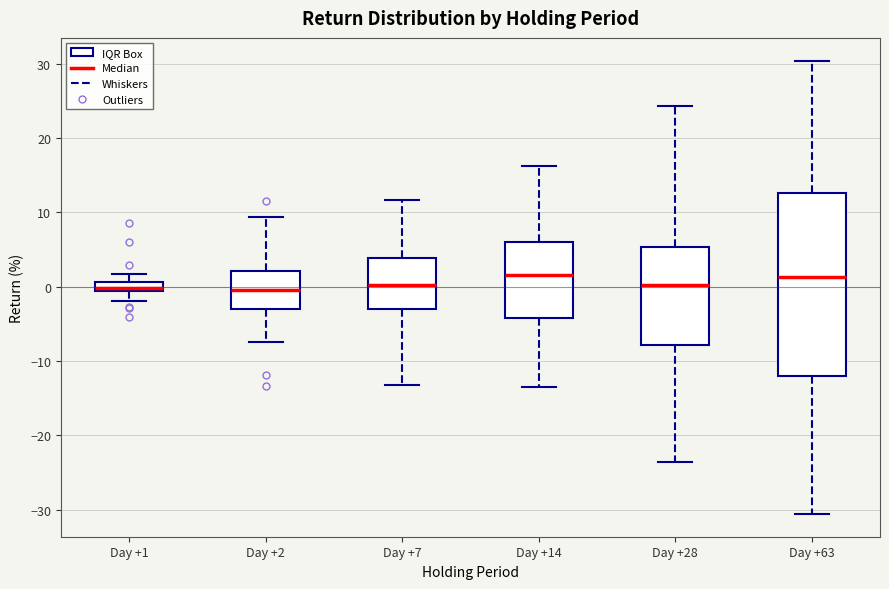

Where does the lower whisker of the box for Day +28 end on the y-axis? The values are not printed on the chart, so give them approximately, as read against the axis.

-24